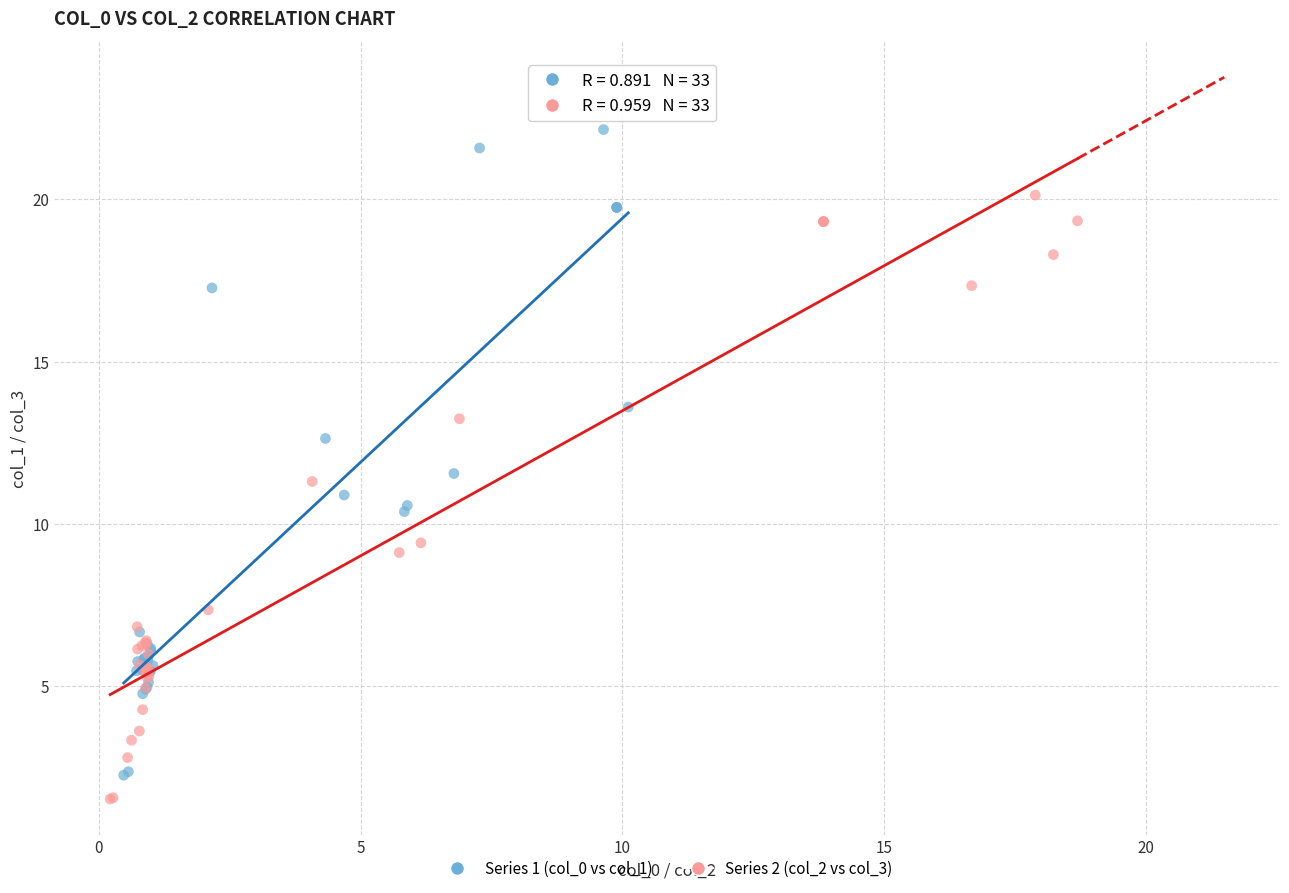

What are all the series names shown in the legend?

Series 1 (col_0 vs col_1), Series 2 (col_2 vs col_3)